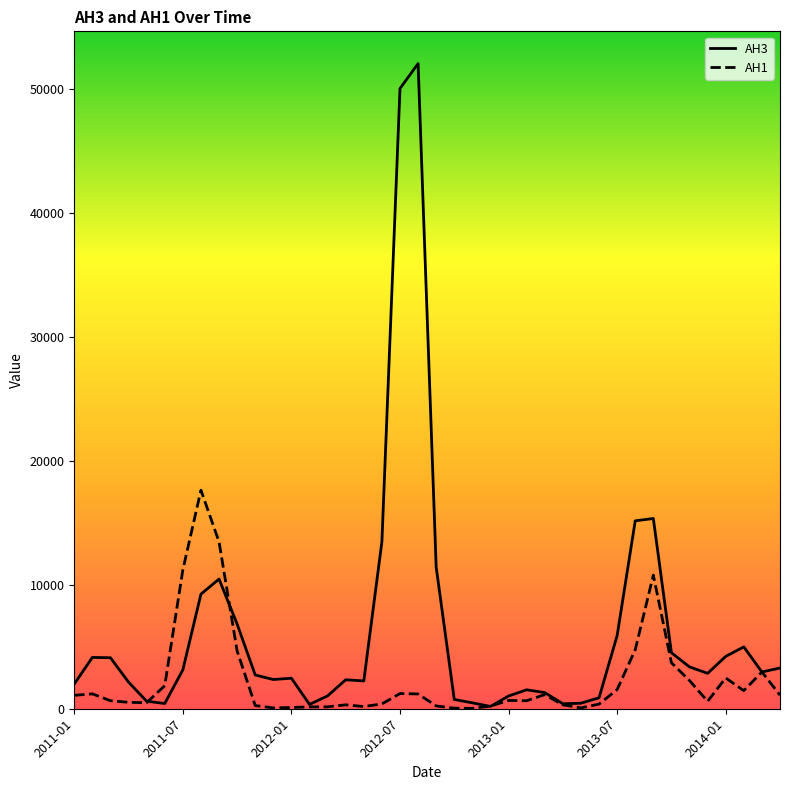

What is the greatest value displayed?

52071.6